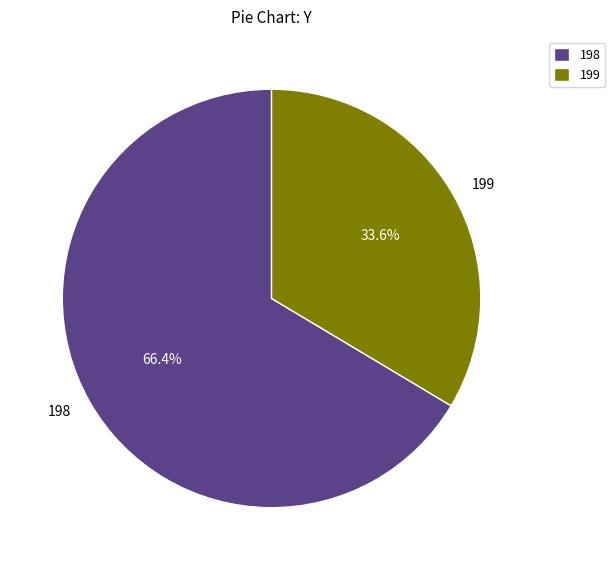

Between 198 and 199, which is larger?

198